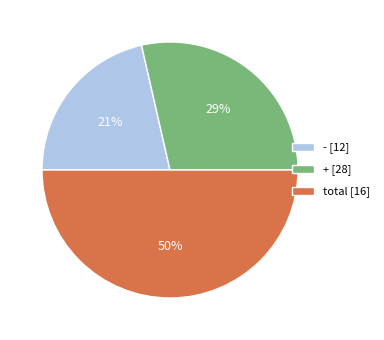

How many slices are in this pie chart?

3